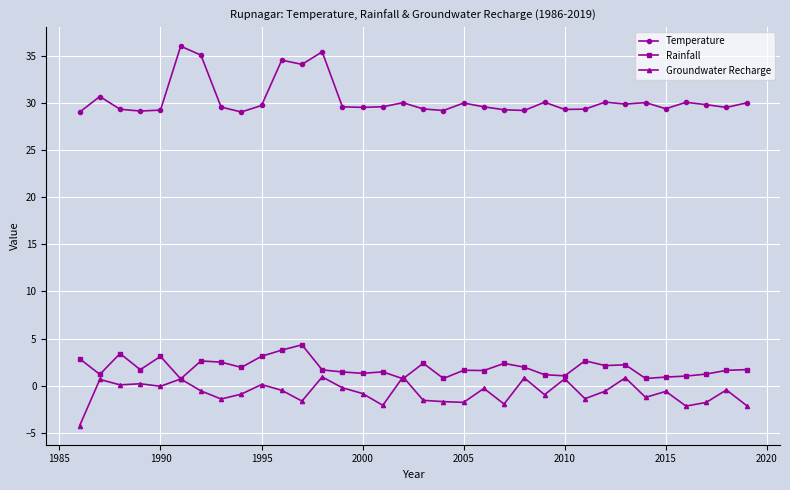

What is the value of the Rainfall point at the 33rd from the left?

1.6